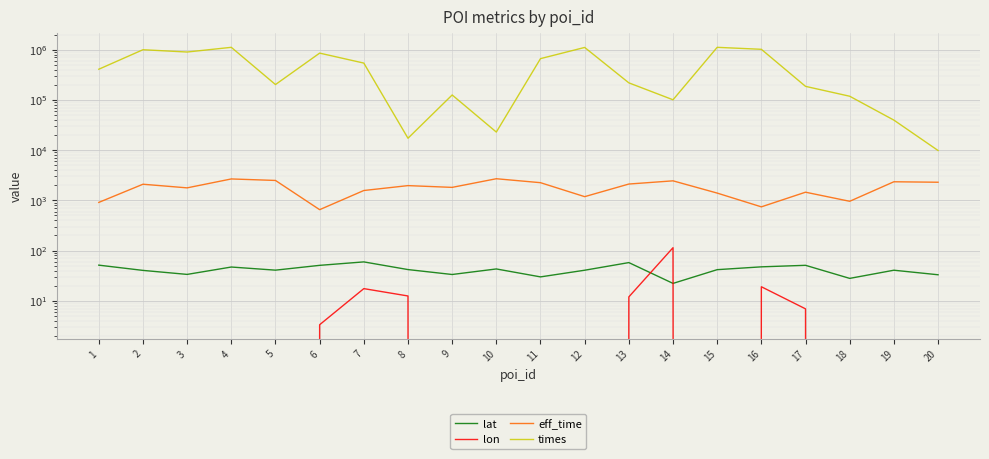

What is the value of the lat point at the 13th from the left?

57.7